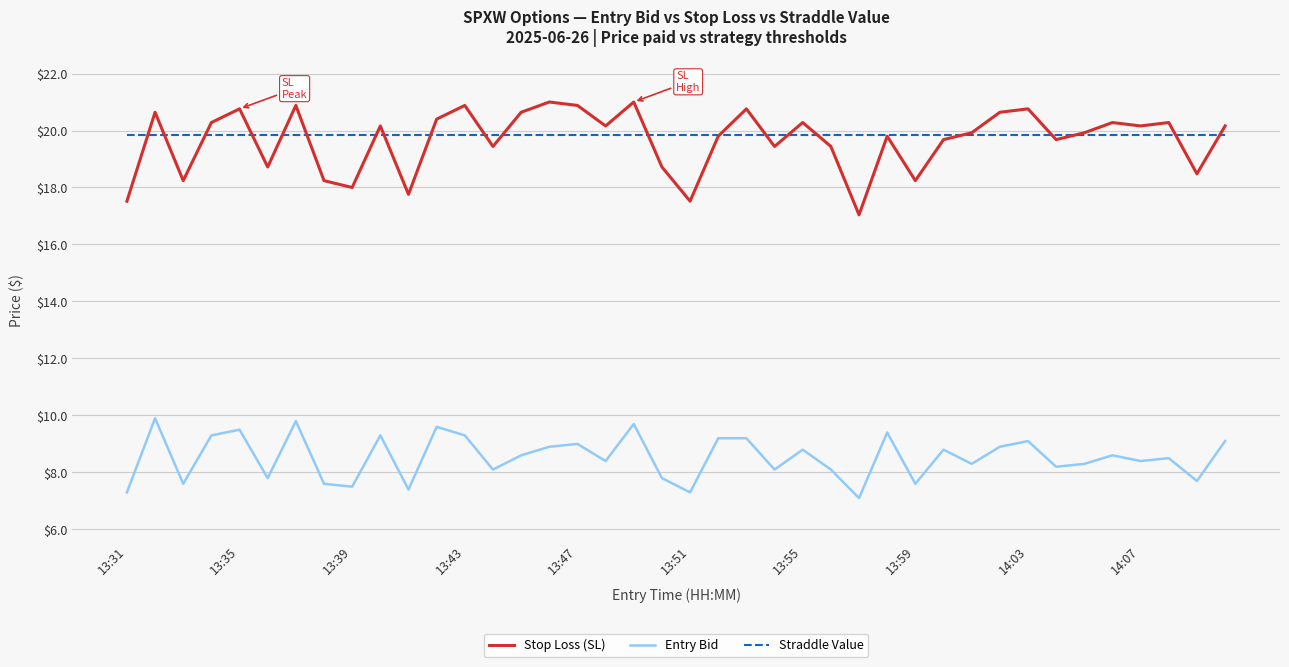

Reading left to right, list all the values displayed in this chart.

Stop Loss (SL): 17.5	20.6	18.2	20.3	20.8	18.7	20.9	18.2	18.0	20.2	17.8	20.4	20.9	19.4	20.6	21.0	20.9	20.2	21.0	18.7	17.5	19.8	20.8	19.4	20.3	19.4	17.0	19.8	18.2	19.7	19.9	20.6	20.8	19.7	19.9	20.3	20.2	20.3	18.5	20.2
Entry Bid: 7.3	9.9	7.6	9.3	9.5	7.8	9.8	7.6	7.5	9.3	7.4	9.6	9.3	8.1	8.6	8.9	9.0	8.4	9.7	7.8	7.3	9.2	9.2	8.1	8.8	8.1	7.1	9.4	7.6	8.8	8.3	8.9	9.1	8.2	8.3	8.6	8.4	8.5	7.7	9.1
Straddle Value: 19.9	19.9	19.9	19.9	19.9	19.9	19.9	19.9	19.9	19.9	19.9	19.9	19.9	19.9	19.9	19.9	19.9	19.9	19.9	19.9	19.9	19.9	19.9	19.9	19.9	19.9	19.9	19.9	19.9	19.9	19.9	19.9	19.9	19.9	19.9	19.9	19.9	19.9	19.9	19.9